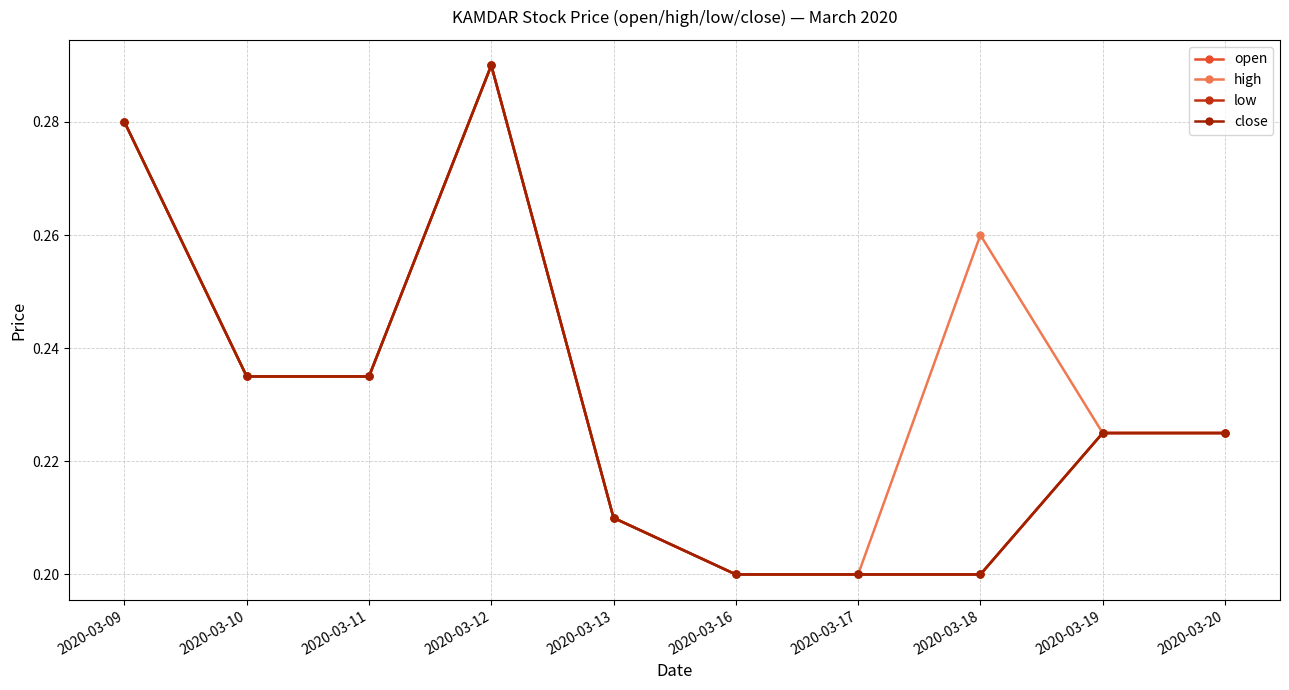

True or false: open and low intersect in this chart.

False